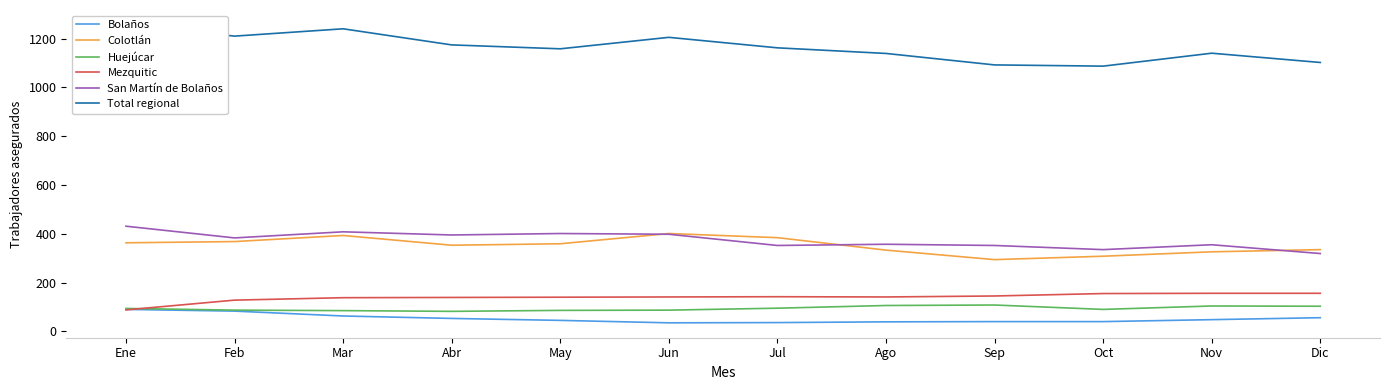

What is the value of the Colotlán point at the 11th from the left?

326